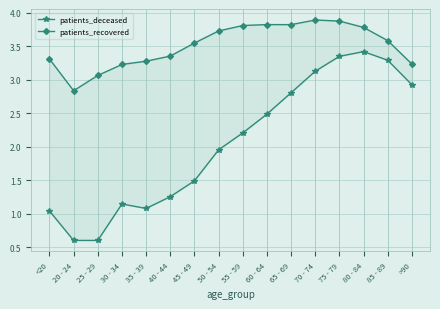

Is it true that patients_deceased equals 1.7 at 35 - 39?

False